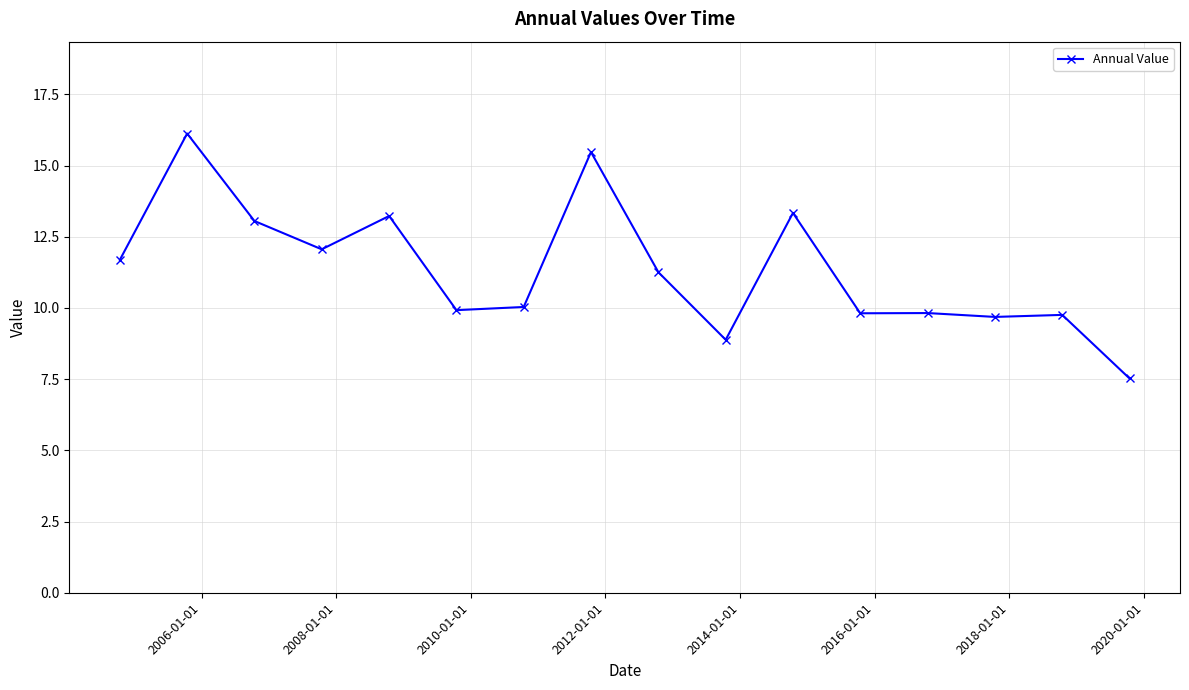

What is the average value?

11.4